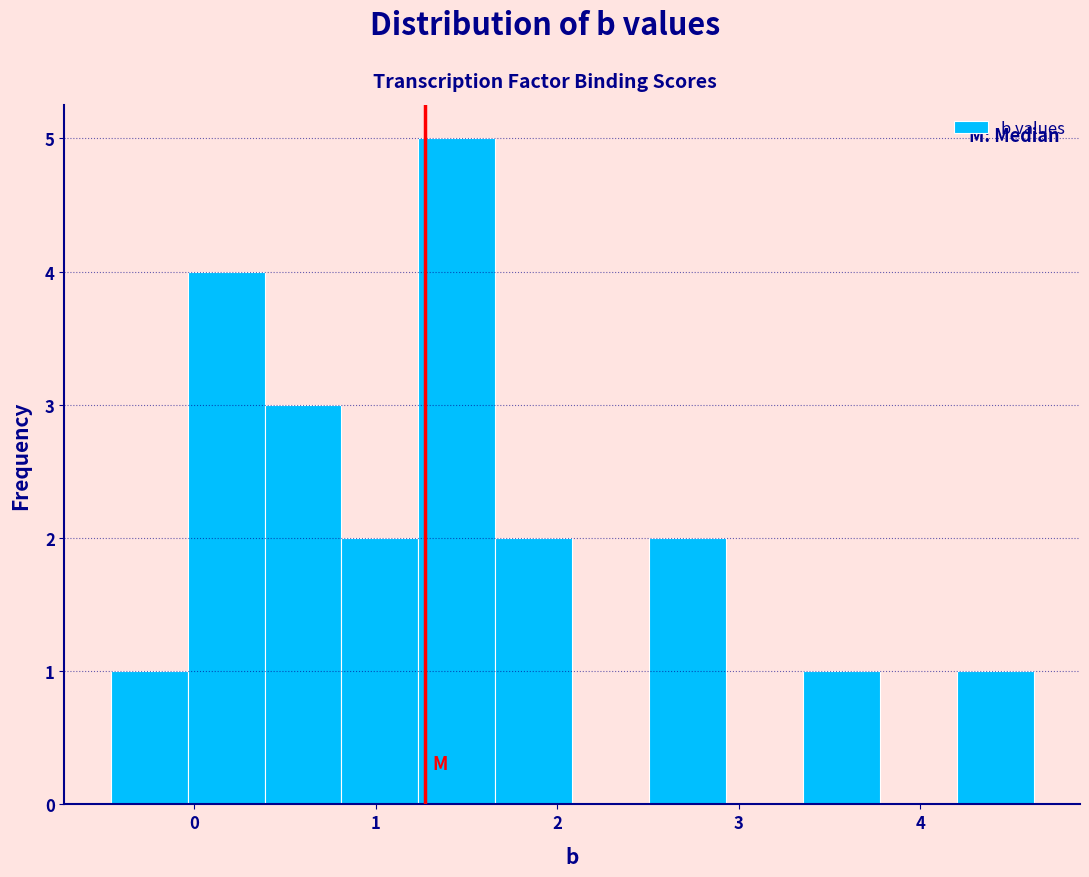

Reading left to right, transcribe this chart: for each bar, give the range it covers on the x-axis and its height. Neither the bar edges nor the heights are printed on the chart, so give them approximately, as read against the axes.

-0.5 to 0.0: 1
0.0 to 0.4: 4
0.4 to 0.8: 3
0.8 to 1.2: 2
1.2 to 1.7: 5
1.7 to 2.1: 2
2.1 to 2.5: 0
2.5 to 2.9: 2
2.9 to 3.4: 0
3.4 to 3.8: 1
3.8 to 4.2: 0
4.2 to 4.6: 1